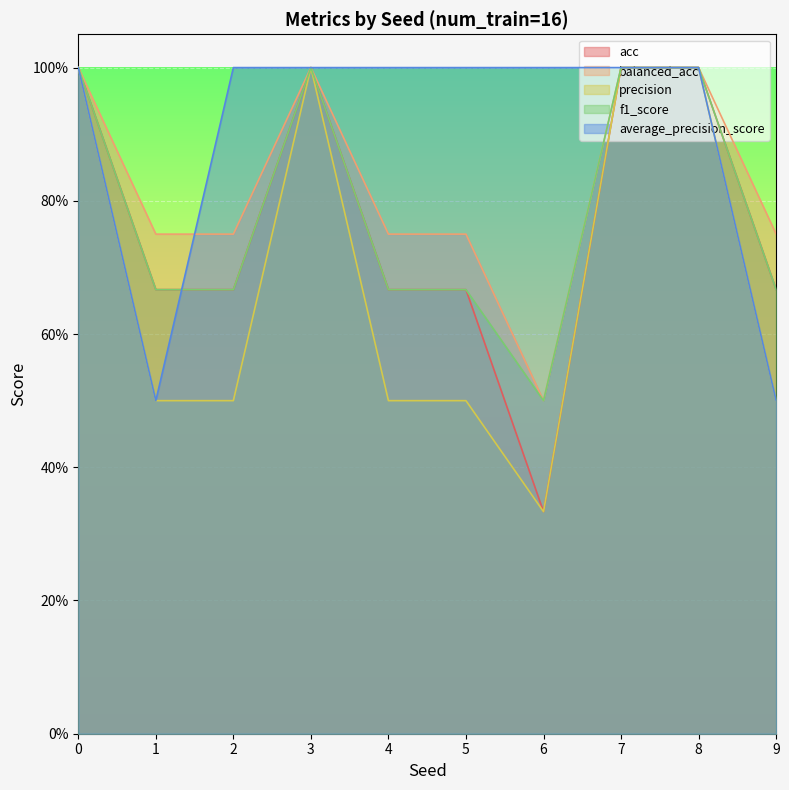

Reading left to right, list all the values displayed in this chart.

acc: 0=1.0	1=0.7	2=0.7	3=1.0	4=0.7	5=0.7	6=0.3	7=1.0	8=1.0	9=0.7
balanced_acc: 0=1.0	1=0.8	2=0.8	3=1.0	4=0.8	5=0.8	6=0.5	7=1.0	8=1.0	9=0.8
precision: 0=1.0	1=0.5	2=0.5	3=1.0	4=0.5	5=0.5	6=0.3	7=1.0	8=1.0	9=0.5
f1_score: 0=1.0	1=0.7	2=0.7	3=1.0	4=0.7	5=0.7	6=0.5	7=1.0	8=1.0	9=0.7
average_precision_score: 0=1.0	1=0.5	2=1.0	3=1.0	4=1.0	5=1.0	6=1.0	7=1.0	8=1.0	9=0.5